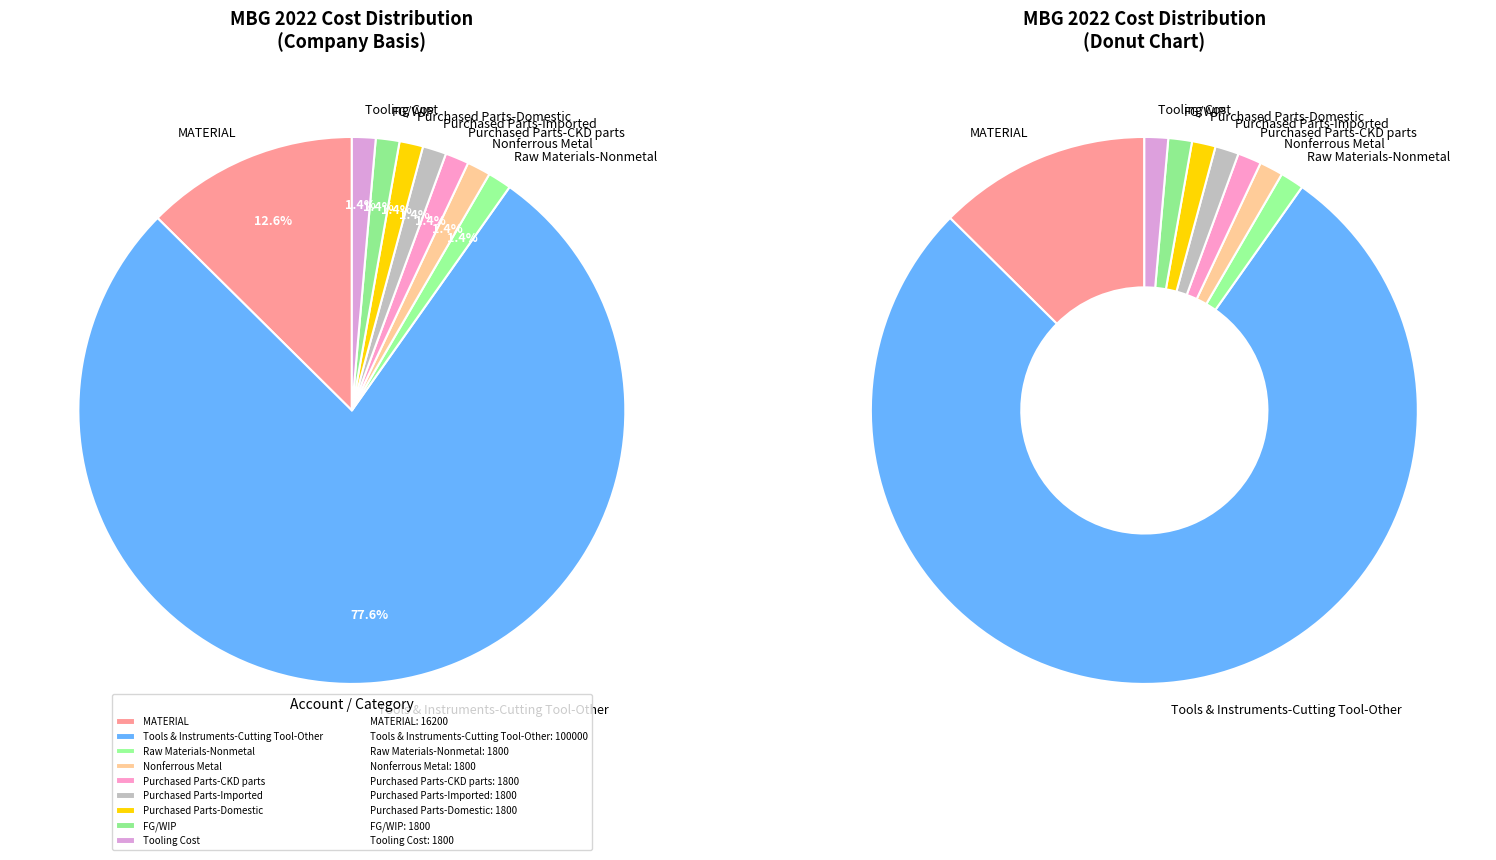

Does any single category account for the majority?

Yes